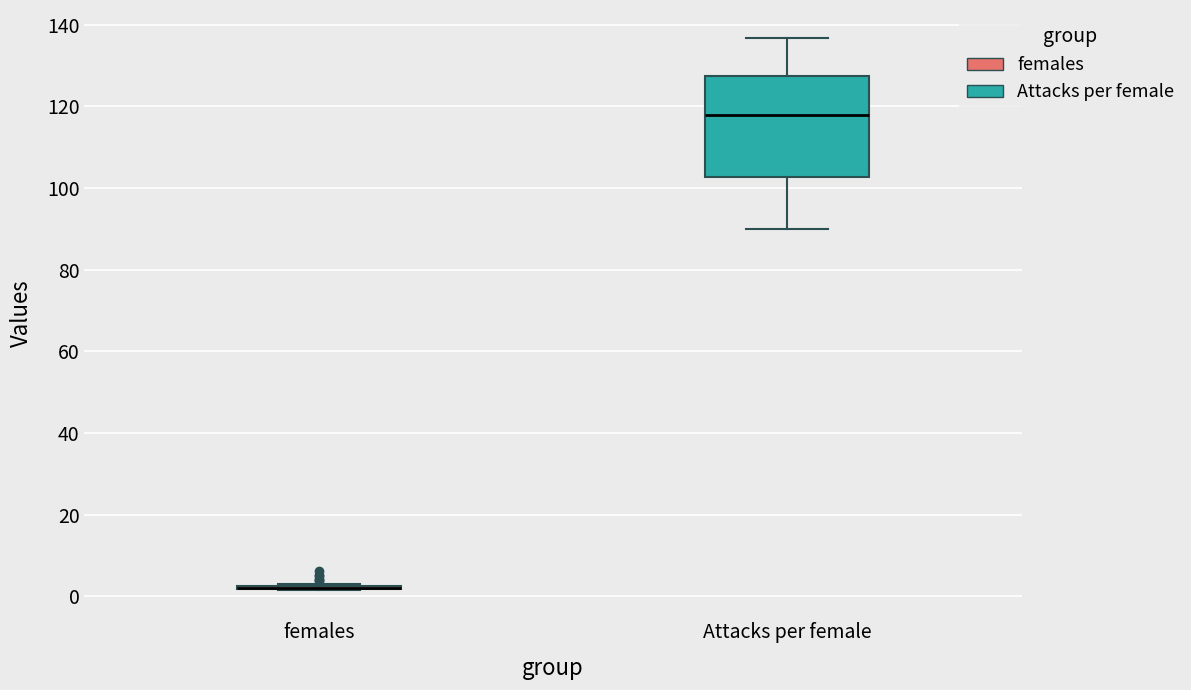

Where is the lower edge of the box for Attacks per female on the y-axis? The values are not printed on the chart, so give them approximately, as read against the axis.

102